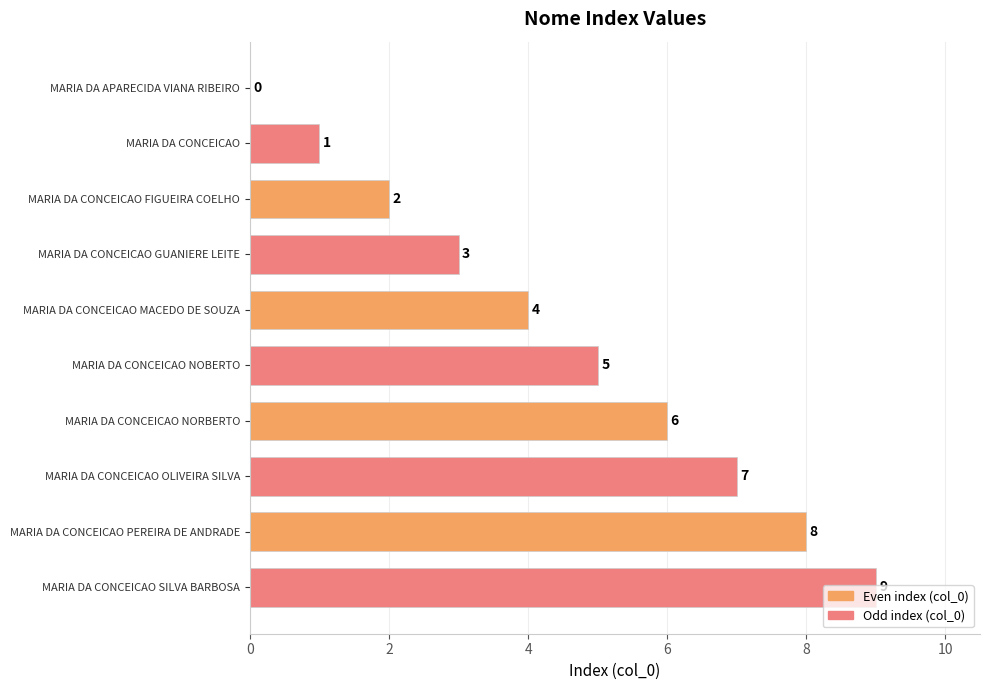

Is it true that the value at MARIA DA CONCEICAO SILVA BARBOSA is 9?

True